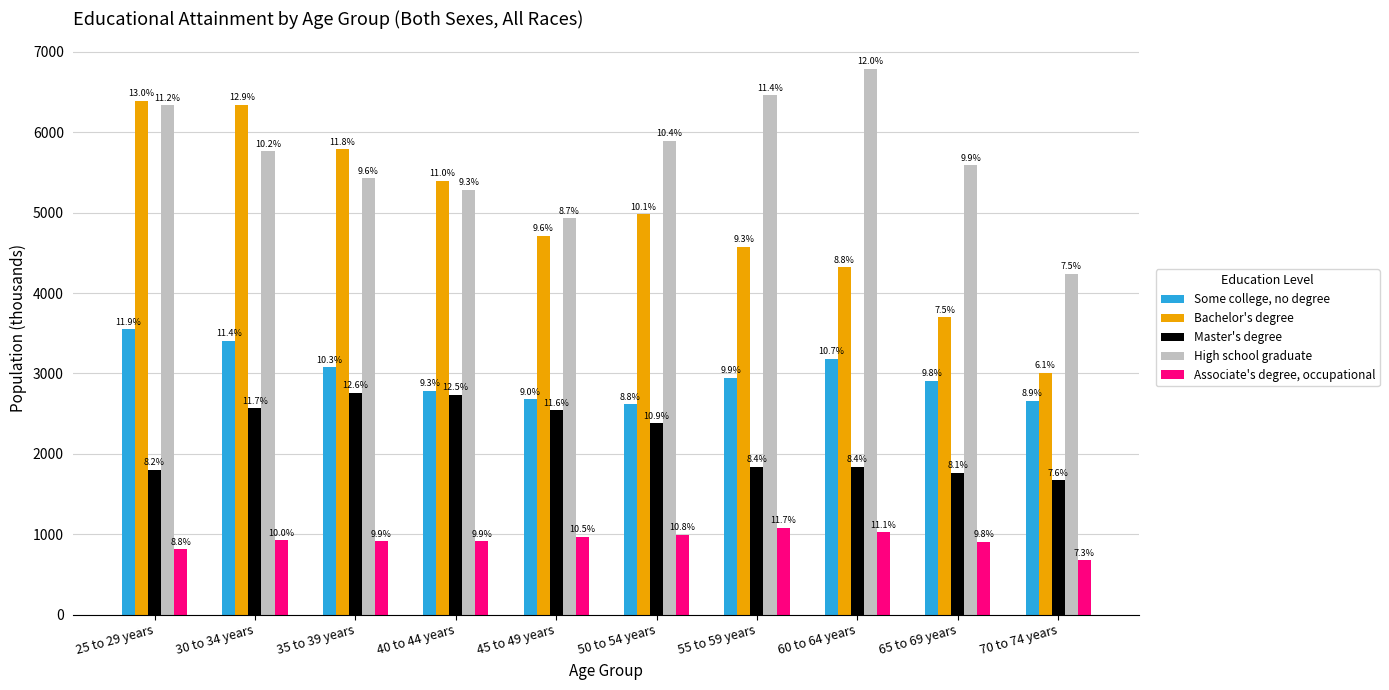

What are all the series names shown in the legend?

Some college, no degree, Bachelor's degree, Master's degree, High school graduate, Associate's degree, occupational